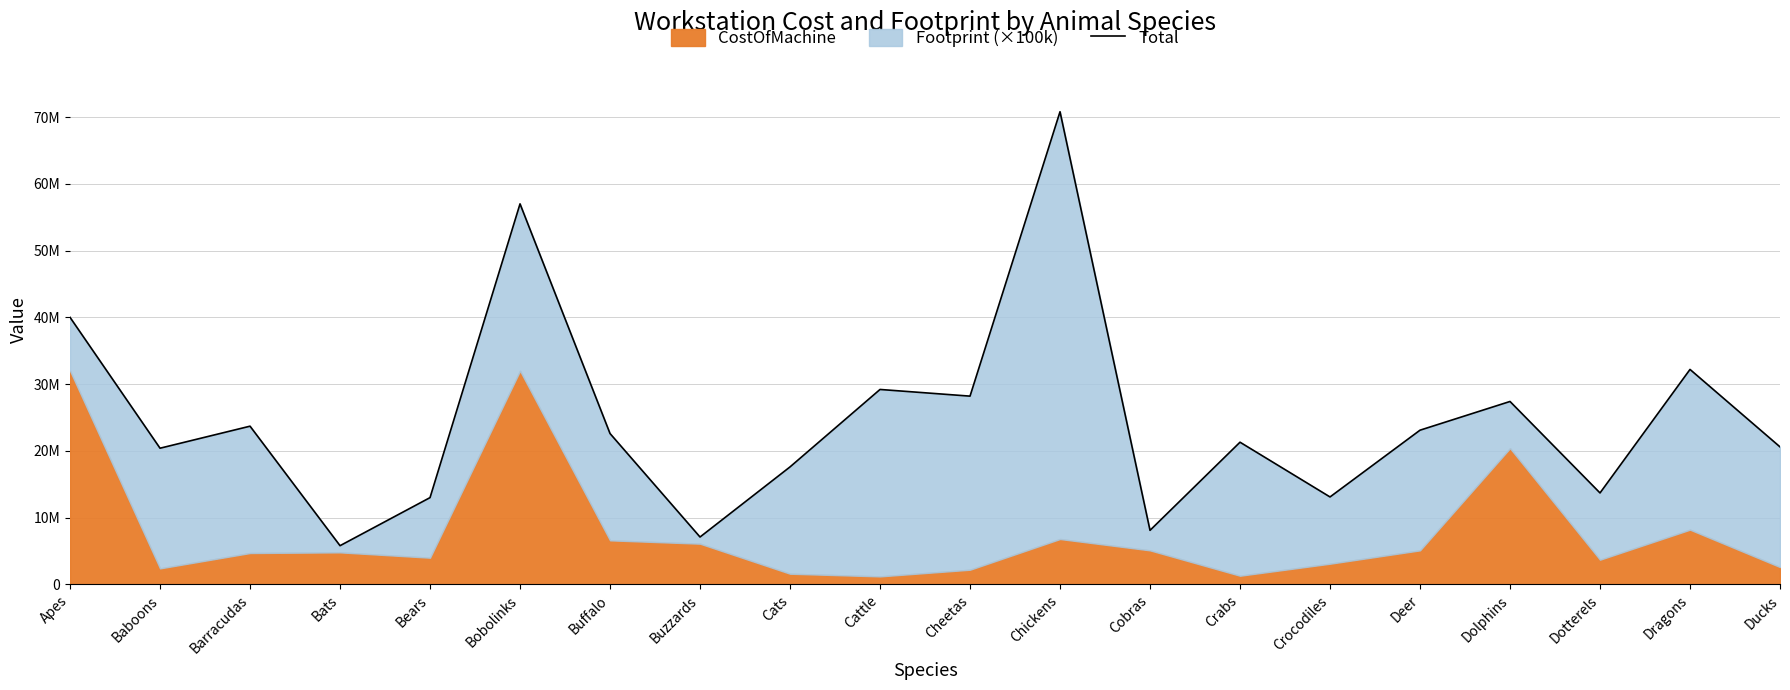

What is the smallest value displayed?

5800000